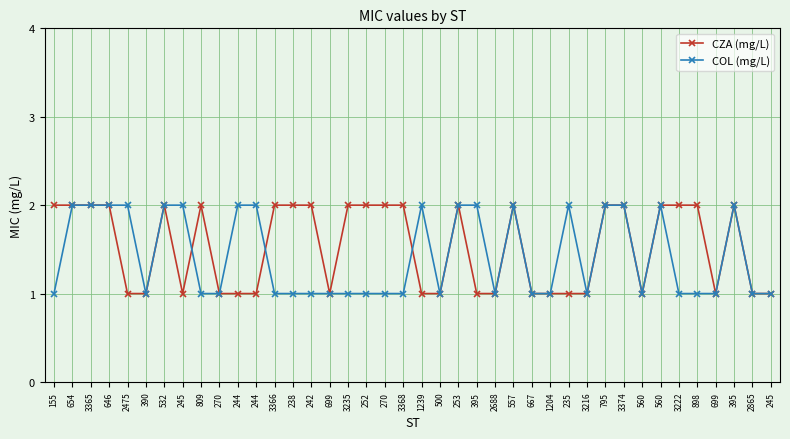

The COL (mg/L) series shows 2 at 532. True or false?

True